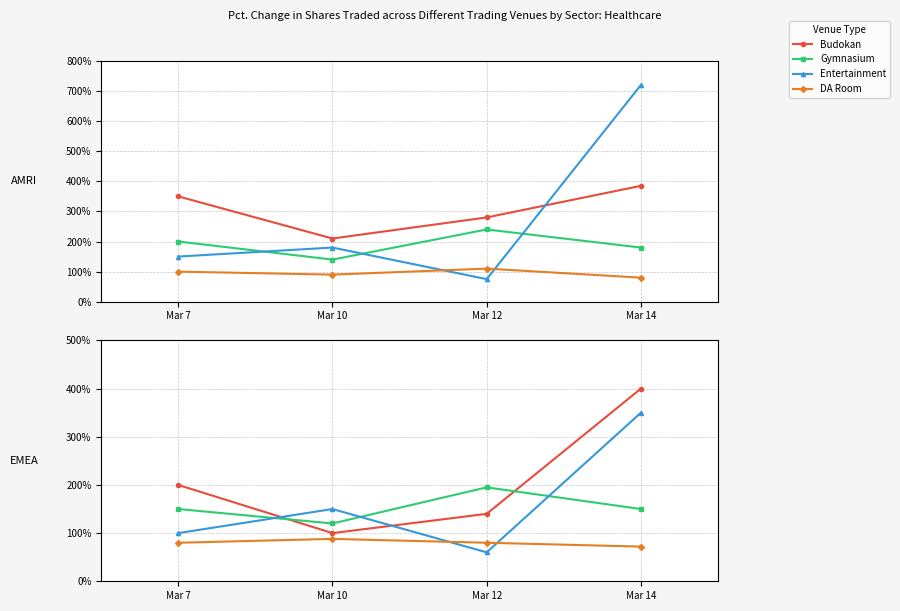

Which category has the lowest value in the Entertainment series?

Mar 12